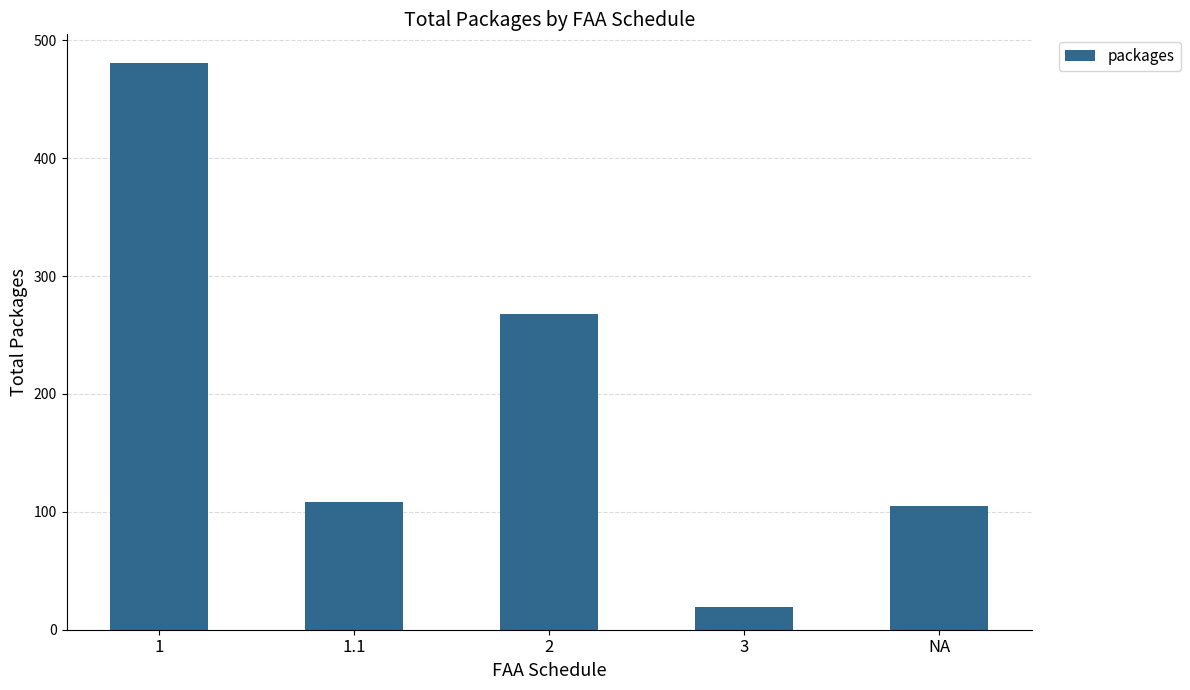

What is the sum of all values?

981